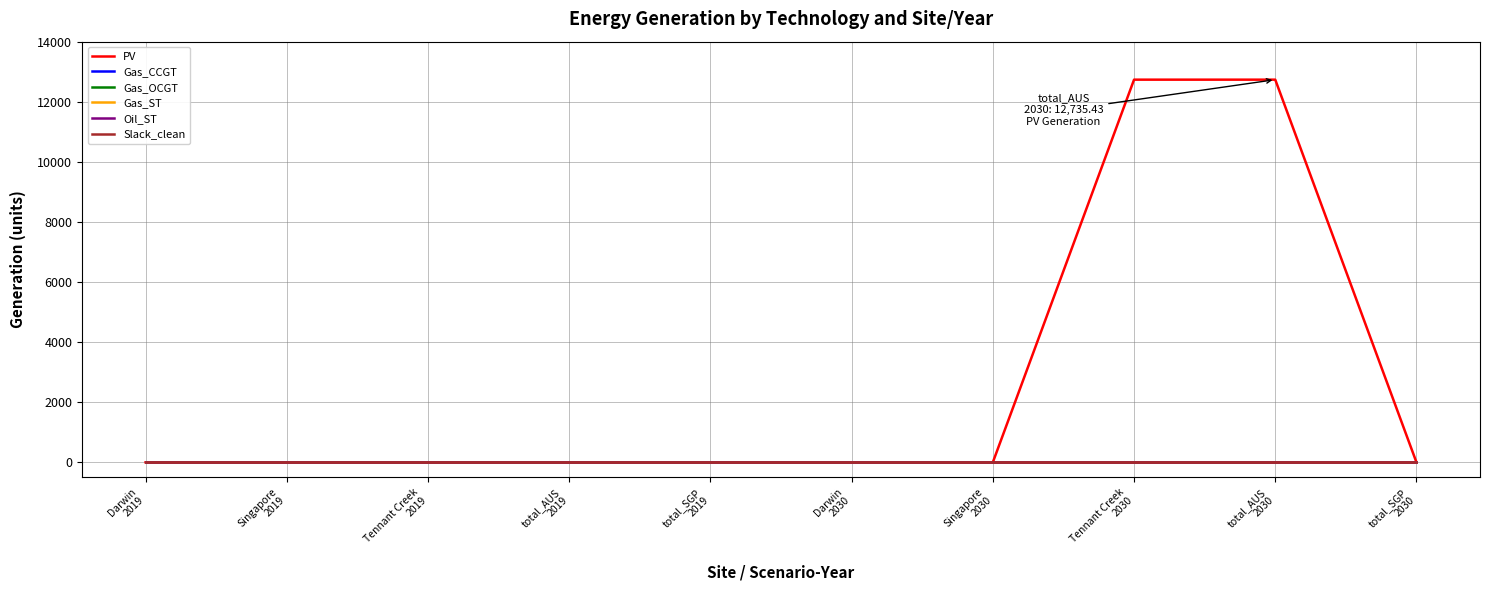

At total_AUS
2019, list the series in order from largest to smallest.

PV, Gas_CCGT, Gas_OCGT, Gas_ST, Oil_ST, Slack_clean